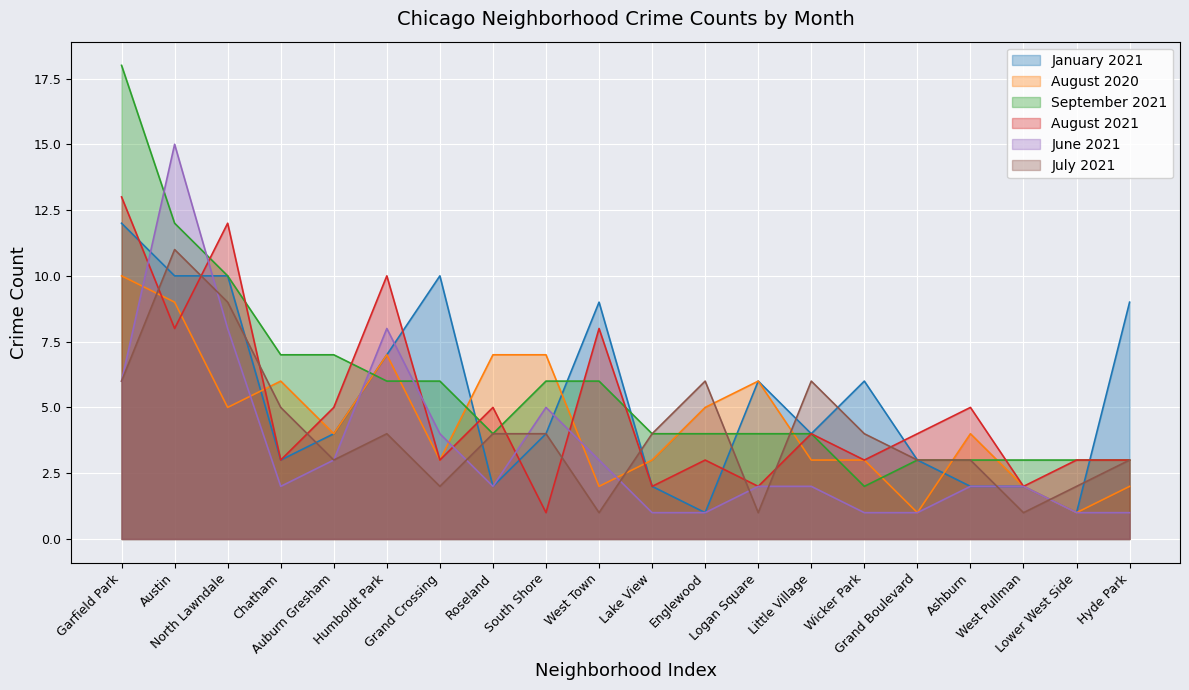

What are all the series names shown in the legend?

January 2021, August 2020, September 2021, August 2021, June 2021, July 2021